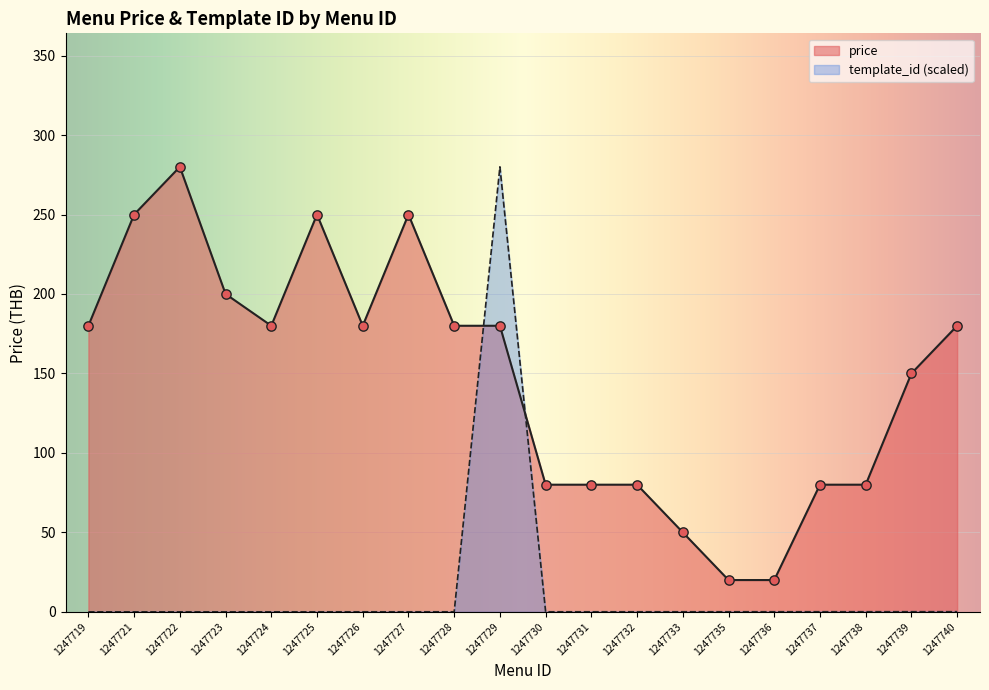

Which series contains the highest Y value?

price